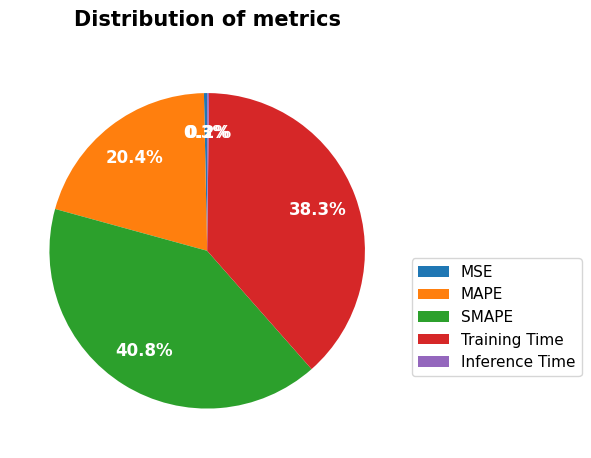

Does Training Time account for over 50% of the chart?

No